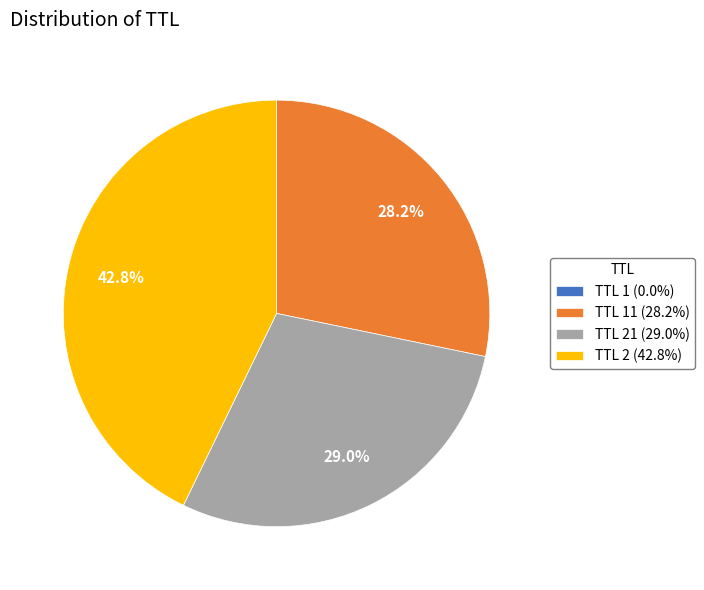

What portion of the pie excludes TTL 11 (28.2%)?

71.8%